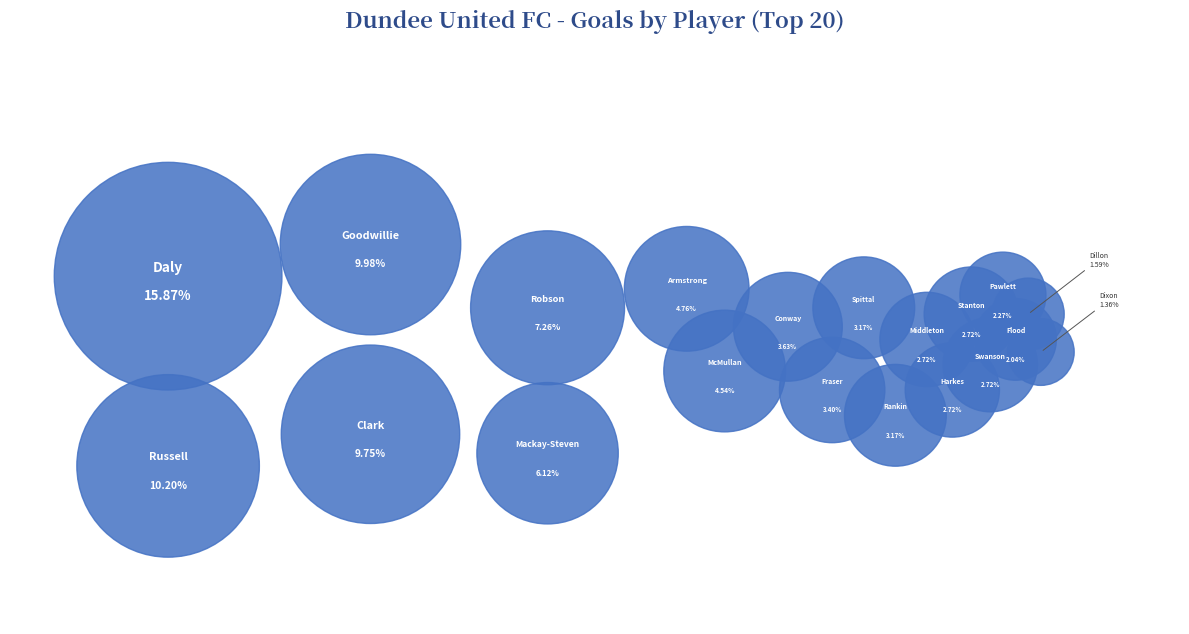

To the nearest percent, what is the combined percentage of Rankin and Flood?

5%